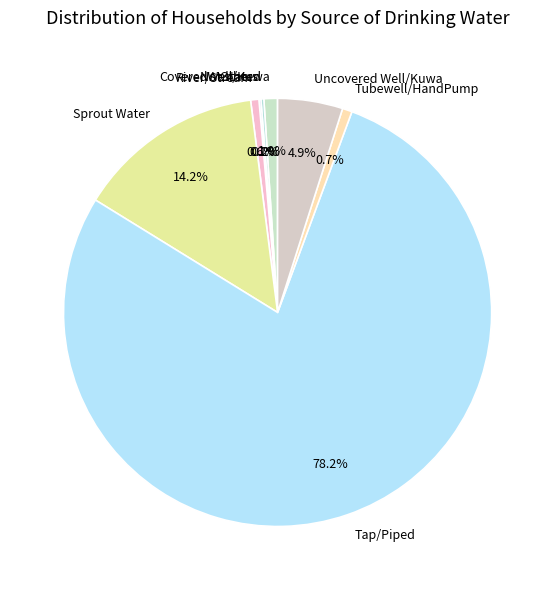

Is there any slice that represents more than half of the pie?

Yes